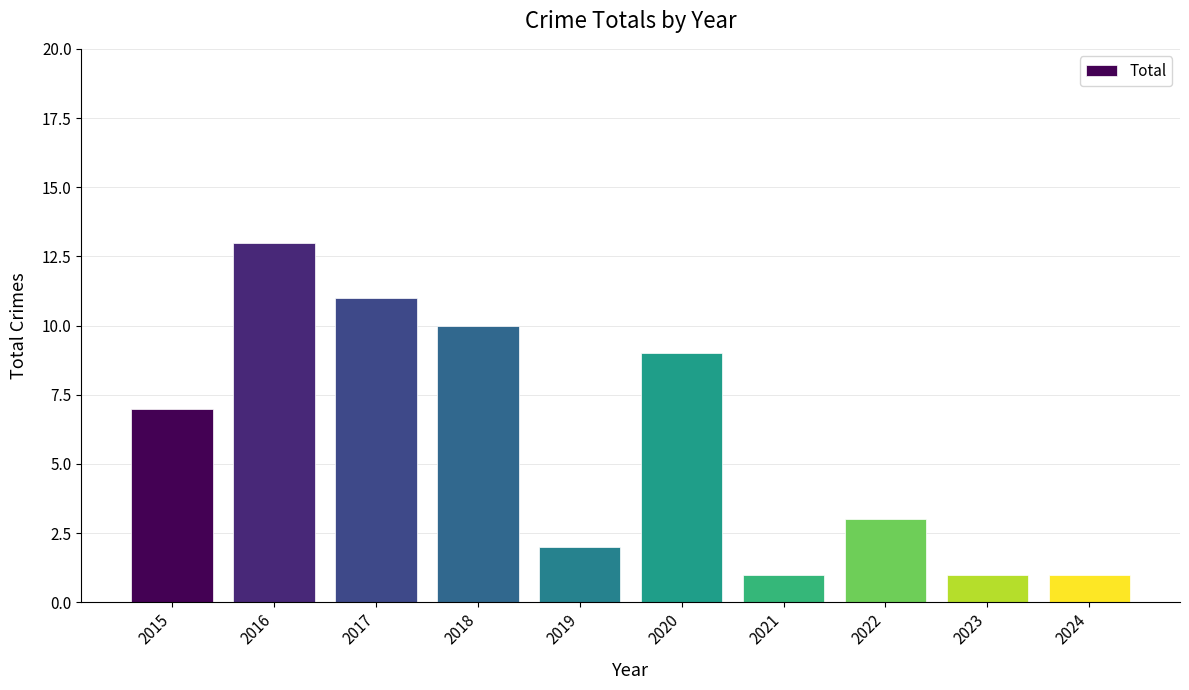

The chart shows a value of 12 at 2015. True or false?

False